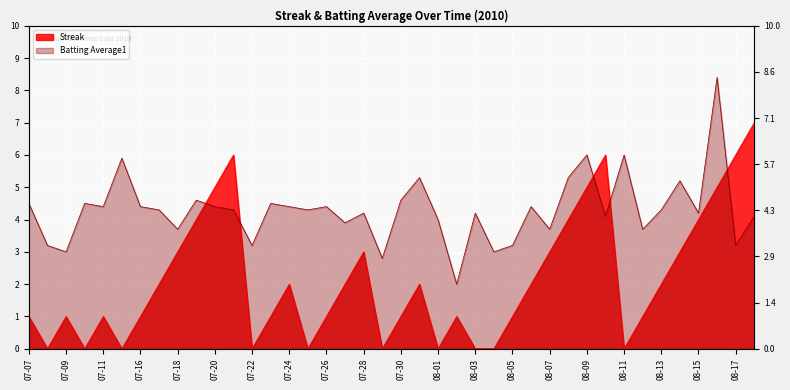

The value of Streak at 08-05 is 0.7. True or false?

False